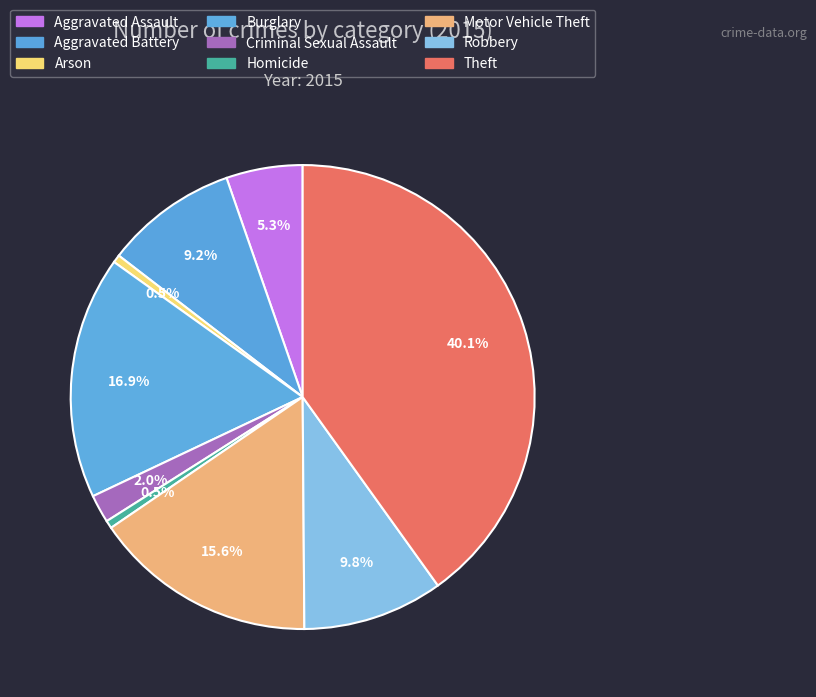

Count the number of slices in the pie.

9